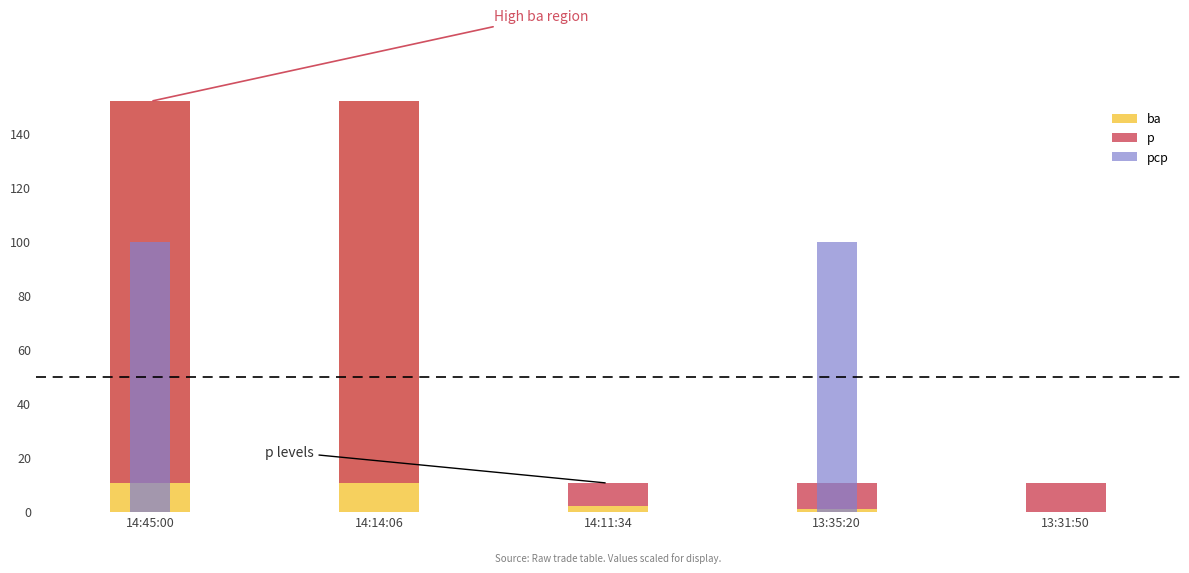

What is the value of the p bar at the 5th from the left?

10.5